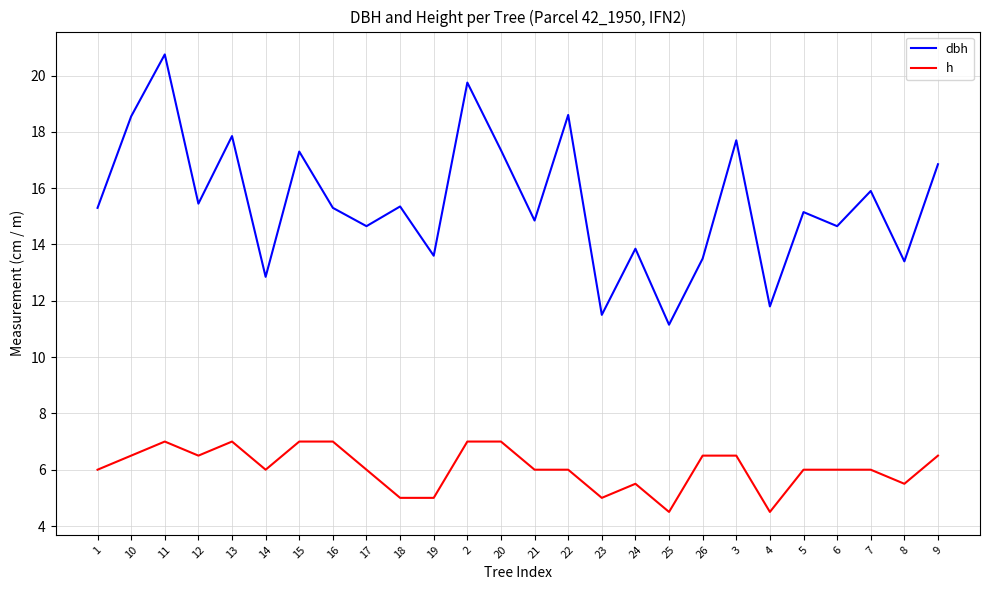

True or false: dbh has a value of 10.7 at 10.

False